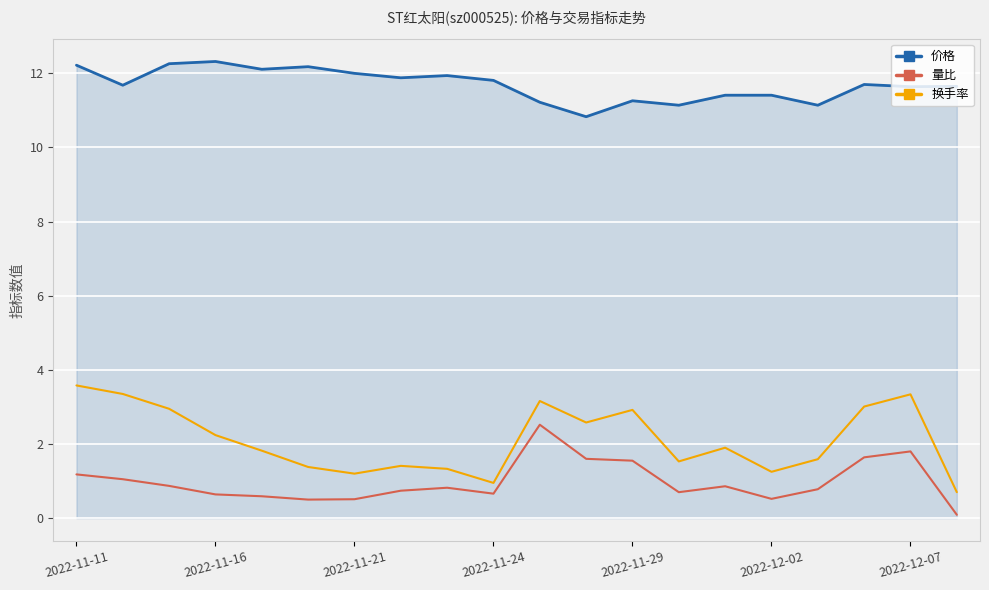

What is the highest value of the 价格 series?

12.3